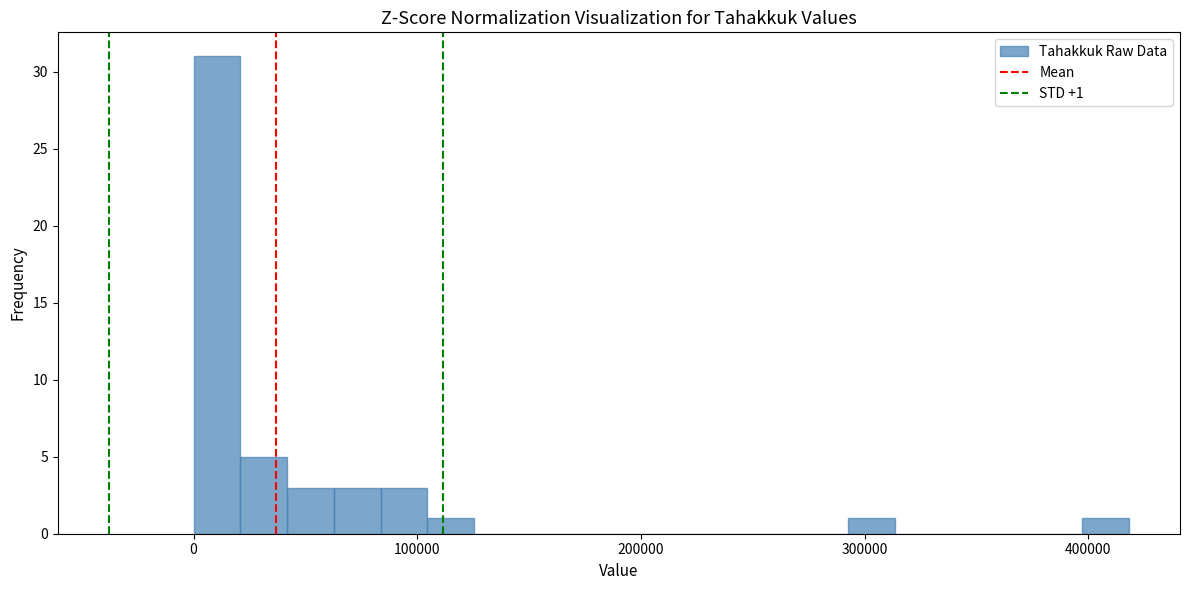

Read against the x-axis, roughly where is the centre of the tallest bar?

10000